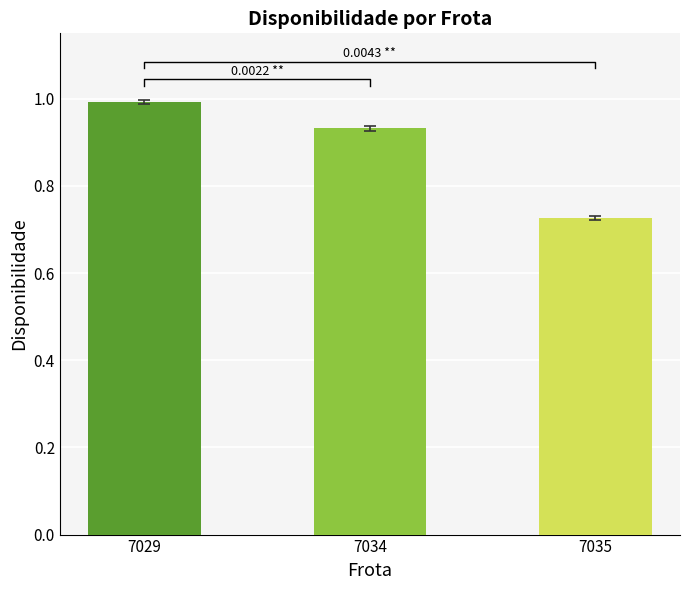

List the labels in order of value, smallest first.

7035, 7034, 7029